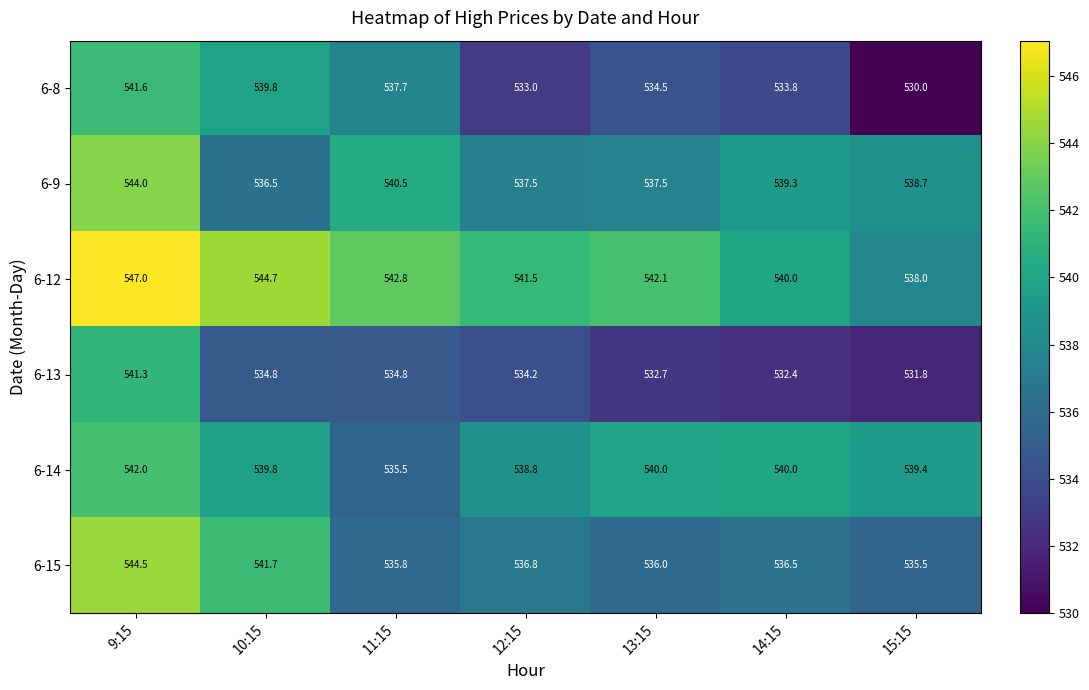

Which series has the largest total across all categories?

6-12